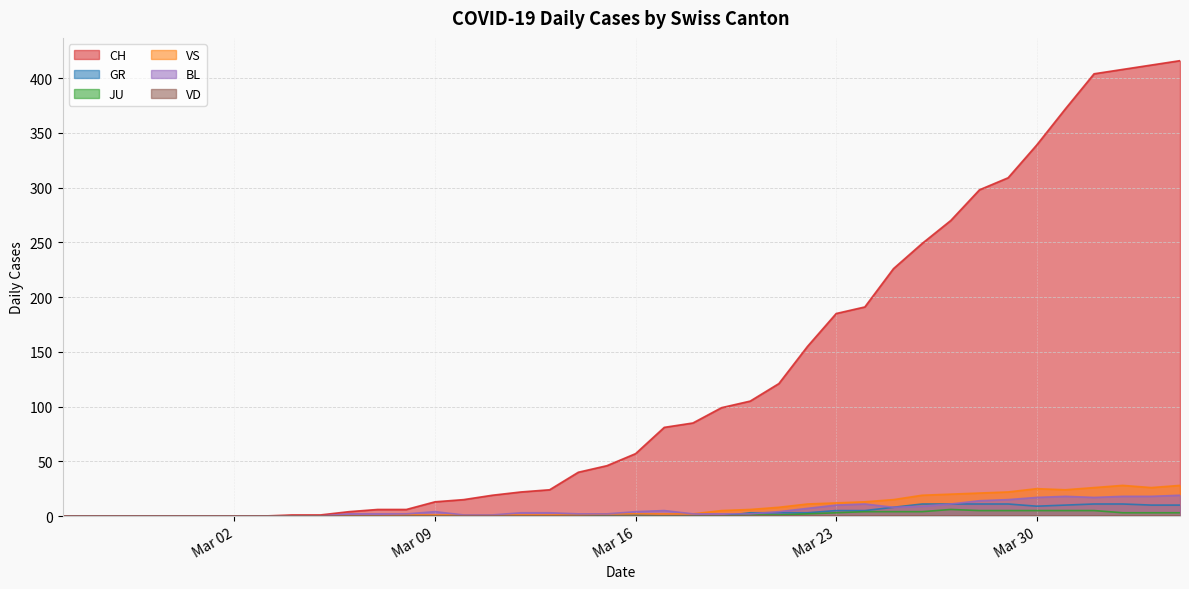

The value of BL at Mar 30 is 17. True or false?

True